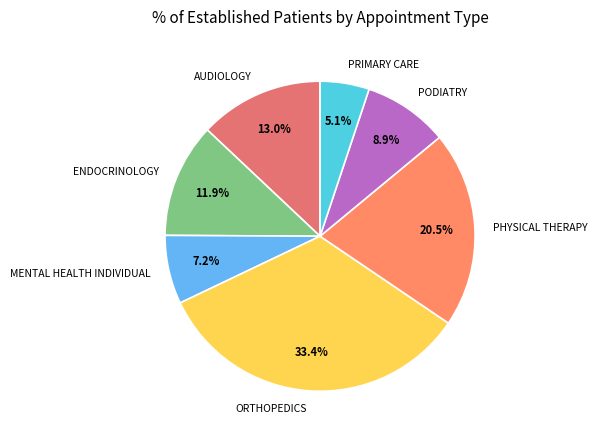

What percentage is NOT represented by ENDOCRINOLOGY?

88.1%